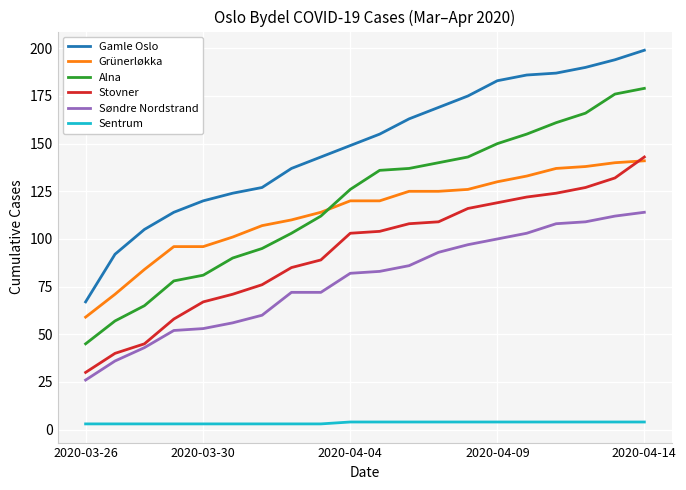

True or false: Gamle Oslo and Søndre Nordstrand intersect in this chart.

False